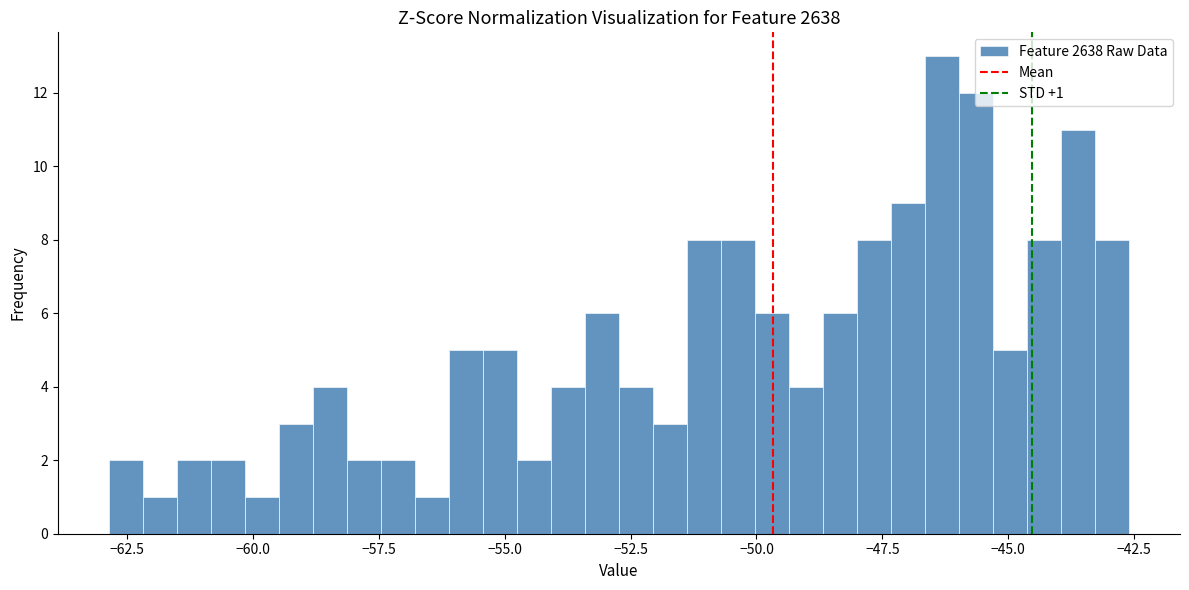

Read against the x-axis, roughly where is the centre of the tallest bar?

-46.5